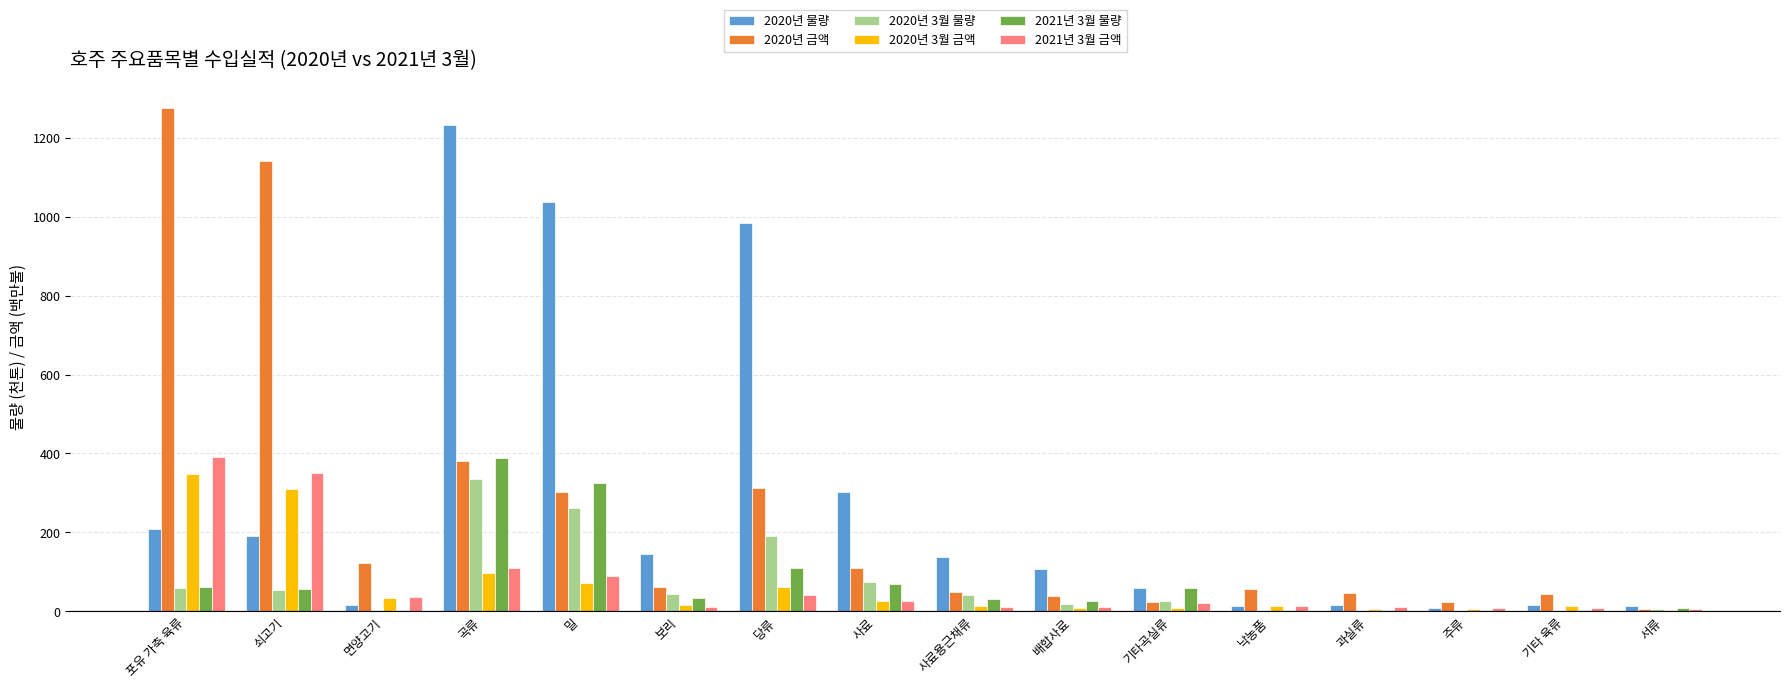

How many series are shown in this chart?

6